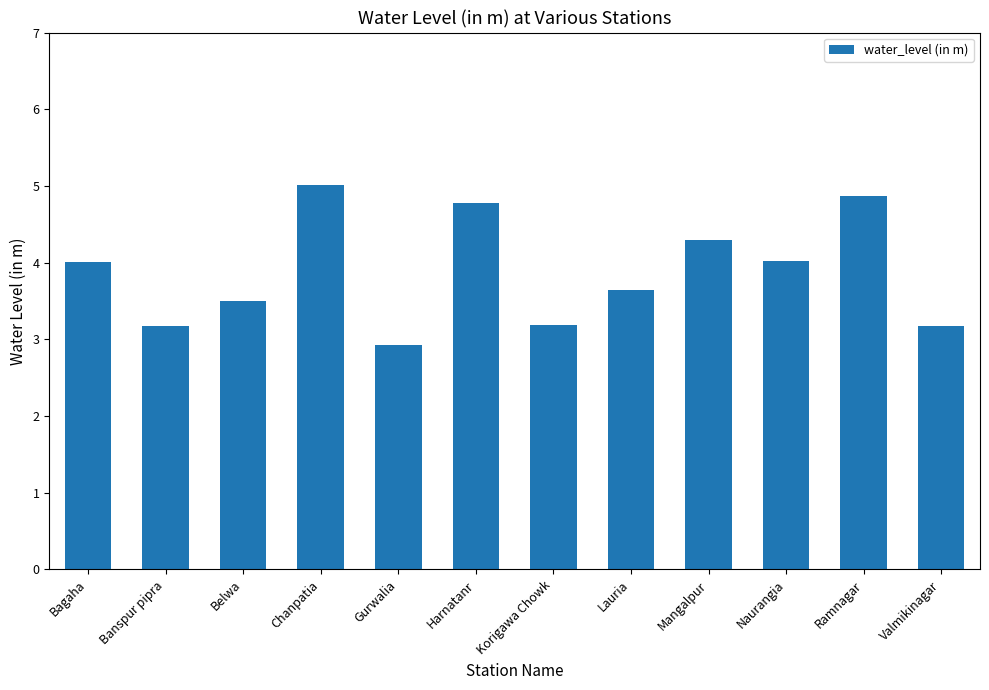

Approximately how many times larger is the value at Gurwalia compared to Harnatanr?

0.6